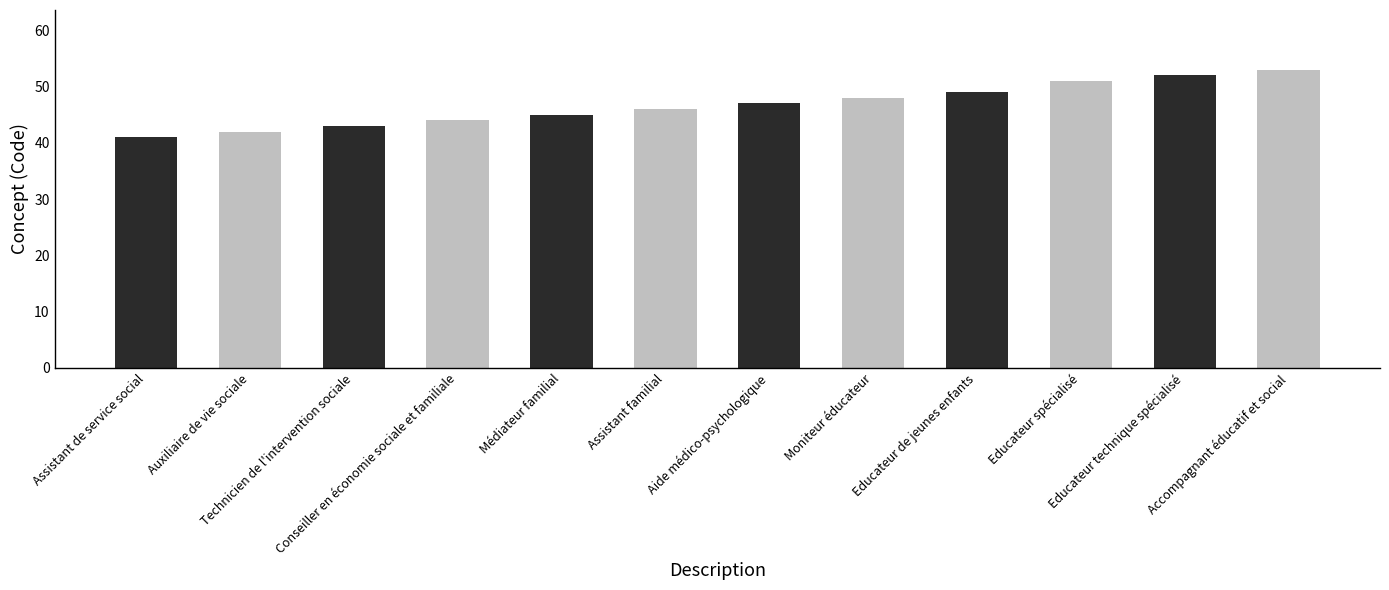

Rank the categories by value from lowest to highest.

Assistant de service social, Auxiliaire de vie sociale, Technicien de l'intervention sociale, Conseiller en économie sociale et familiale, Médiateur familial, Assistant familial, Aide médico-psychologique, Moniteur éducateur, Educateur de jeunes enfants, Educateur spécialisé, Educateur technique spécialisé, Accompagnant éducatif et social